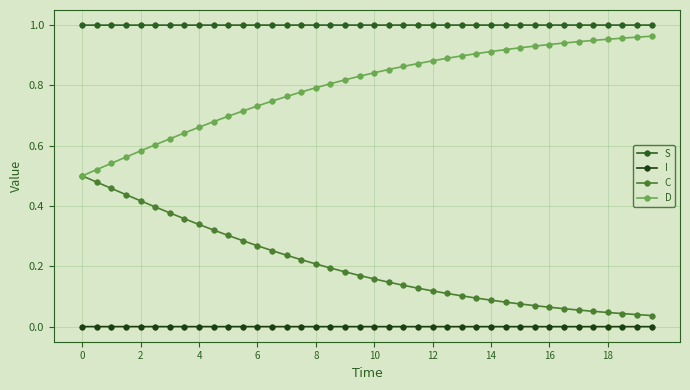

How many distinct data groups are displayed?

4